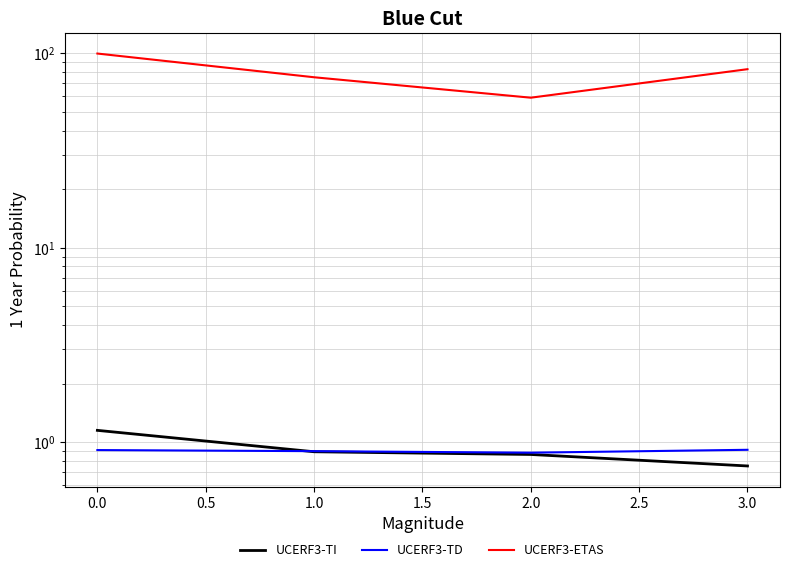

The value of UCERF3-ETAS at 0.0 is 44.3. True or false?

False